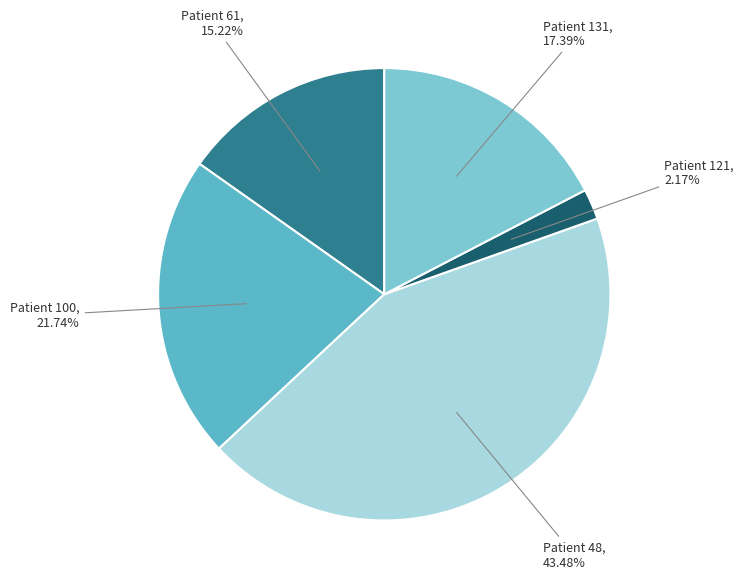

Is Patient 61 the majority of the pie?

No